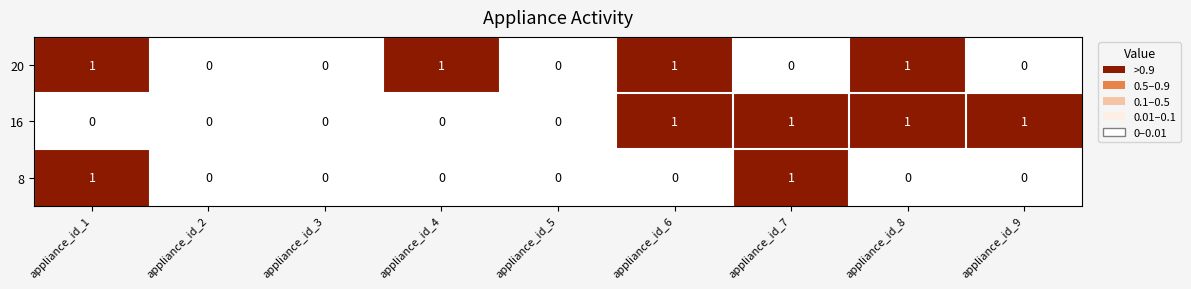

What is the sum of all 20 values?

4